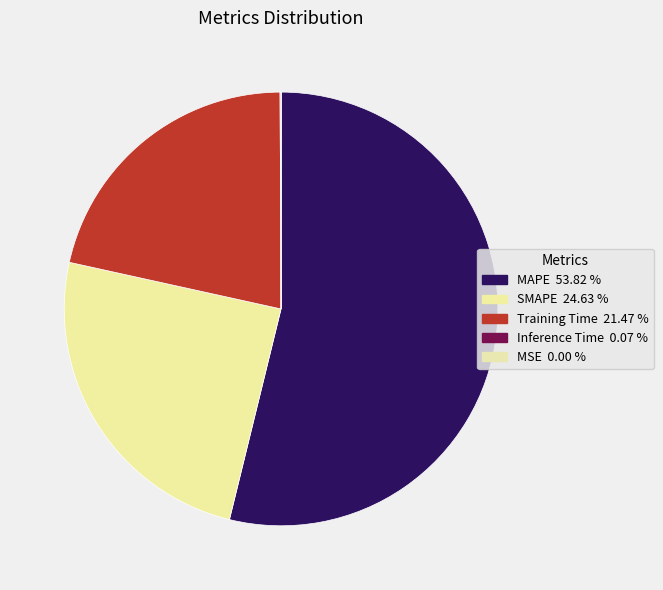

How many segments does this pie chart have?

5